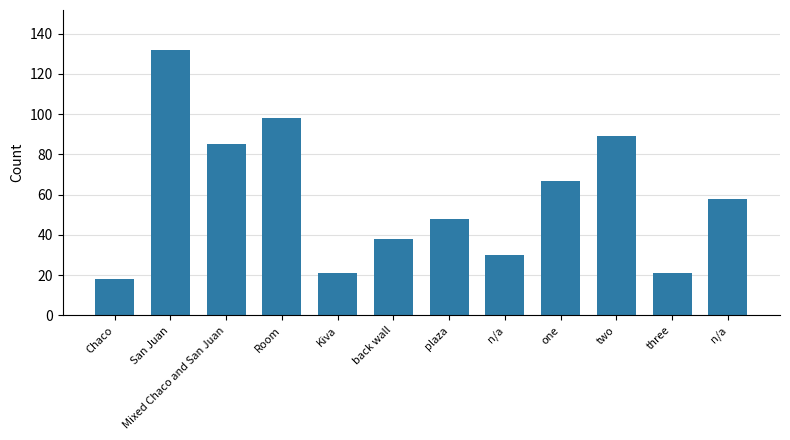

Between Room and one, which is larger?

Room